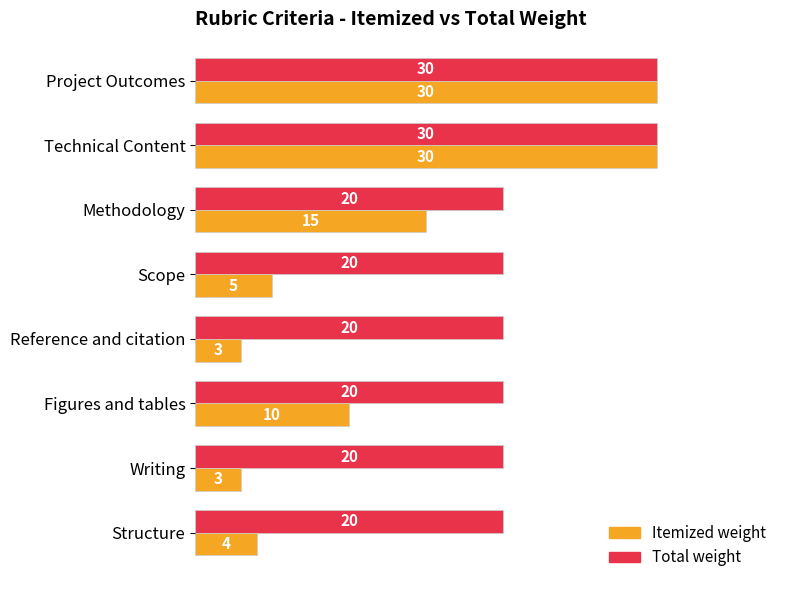

What is the greatest value displayed?

30